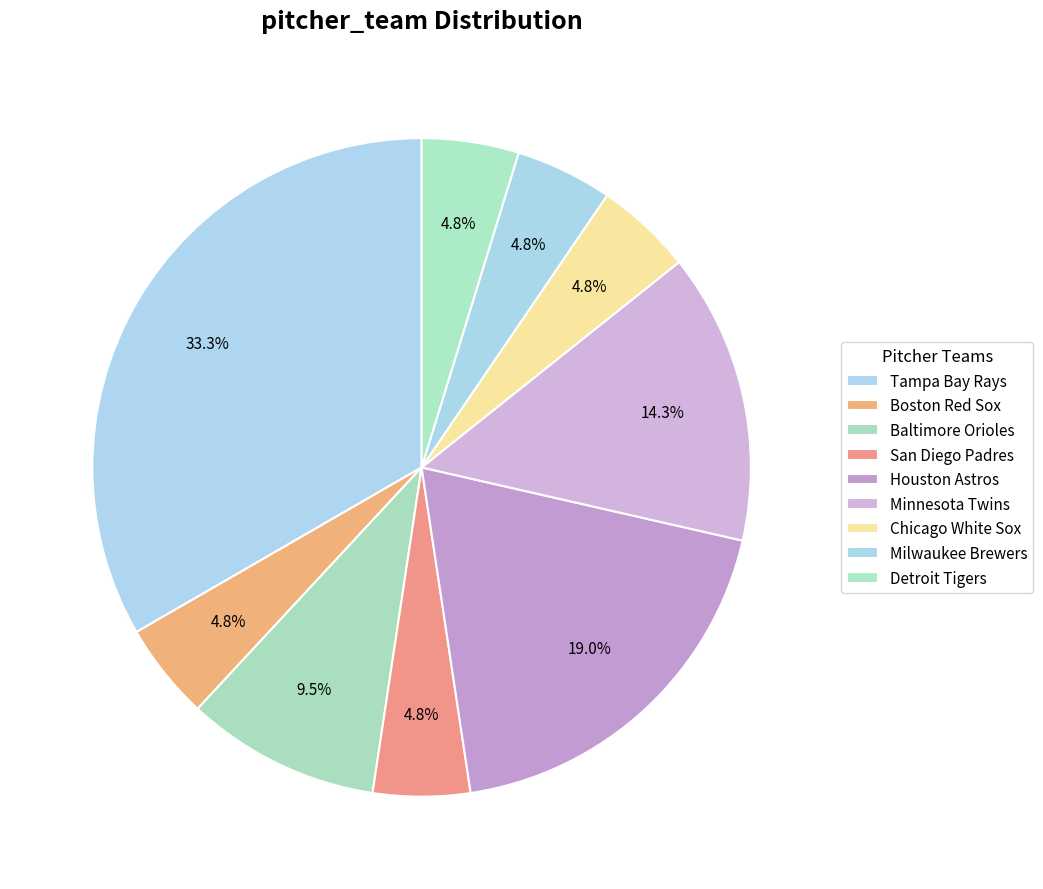

To the nearest percent, what is the difference between the largest and smallest slice percentages?

29%